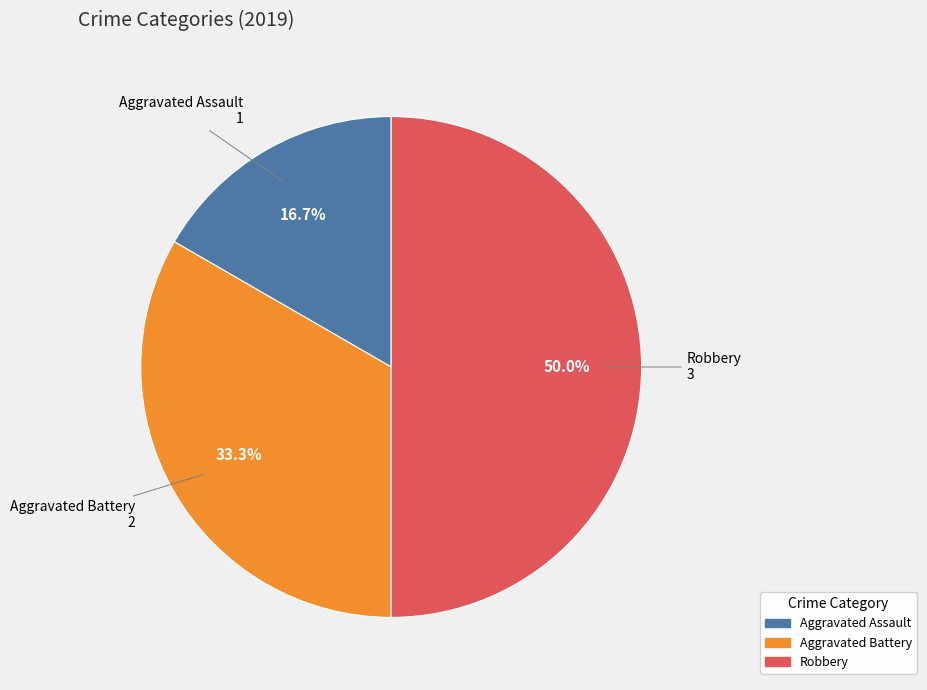

What percentage is the Aggravated Battery slice, to the nearest percent?

33%